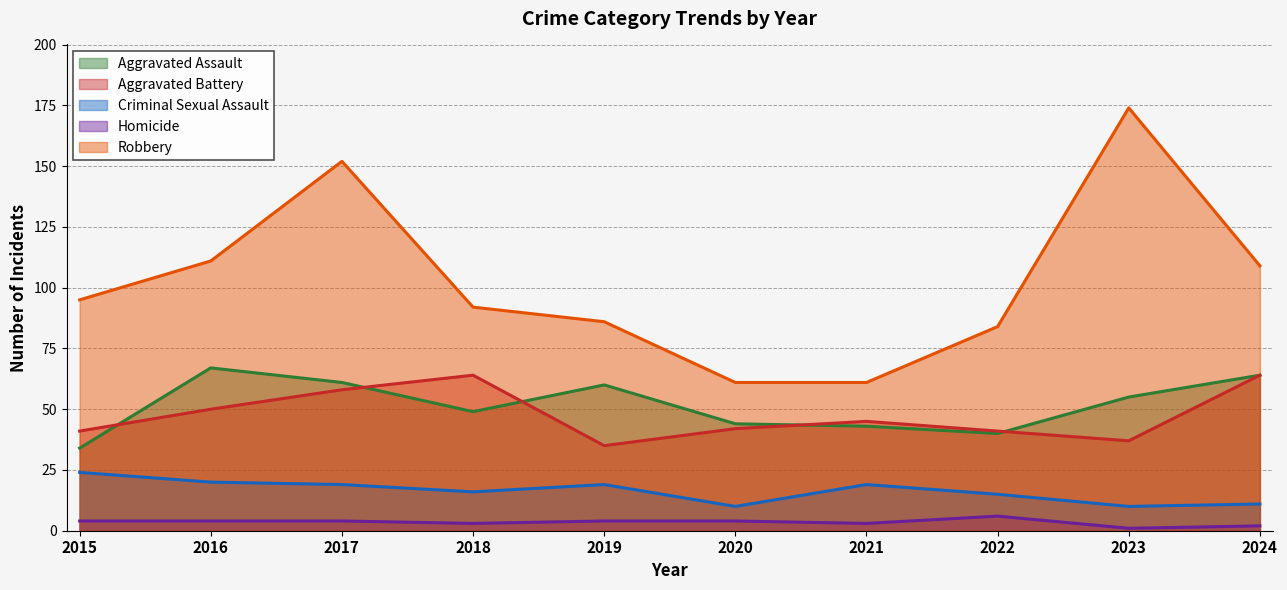

Where is the first local minimum for Criminal Sexual Assault?

2018